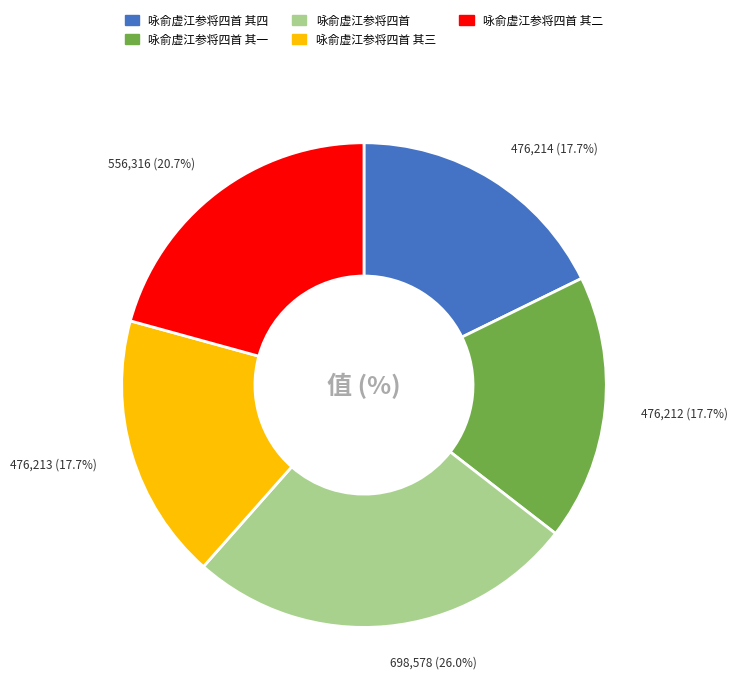

Between 咏俞虚江参将四首 其三 and 咏俞虚江参将四首 其二, which is larger?

咏俞虚江参将四首 其二